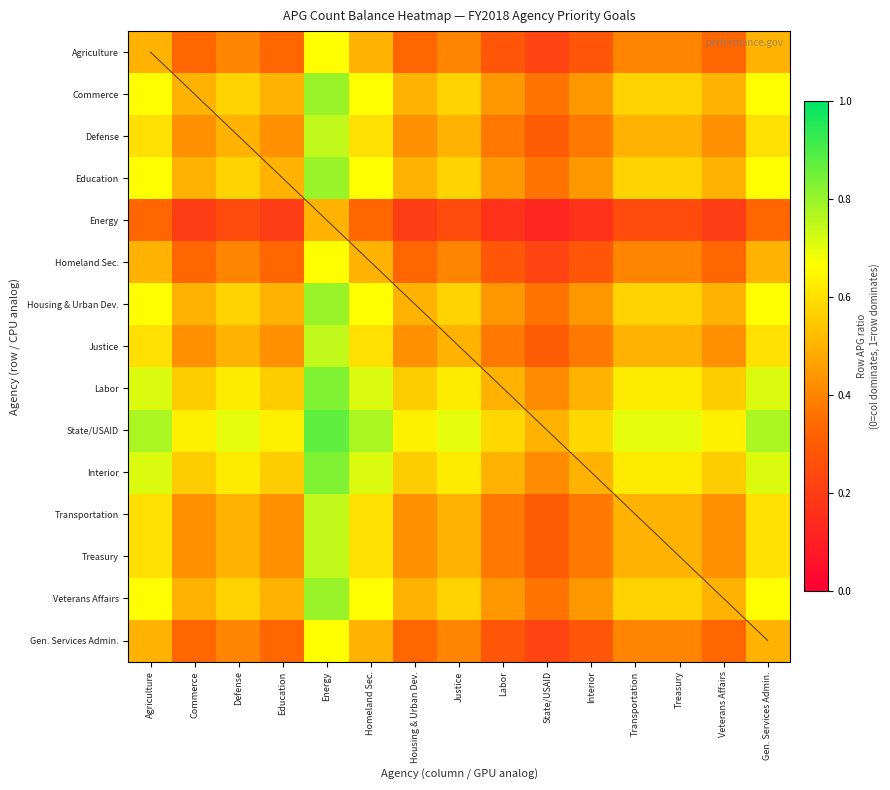

Which has a higher value, Transportation or Justice?

Transportation